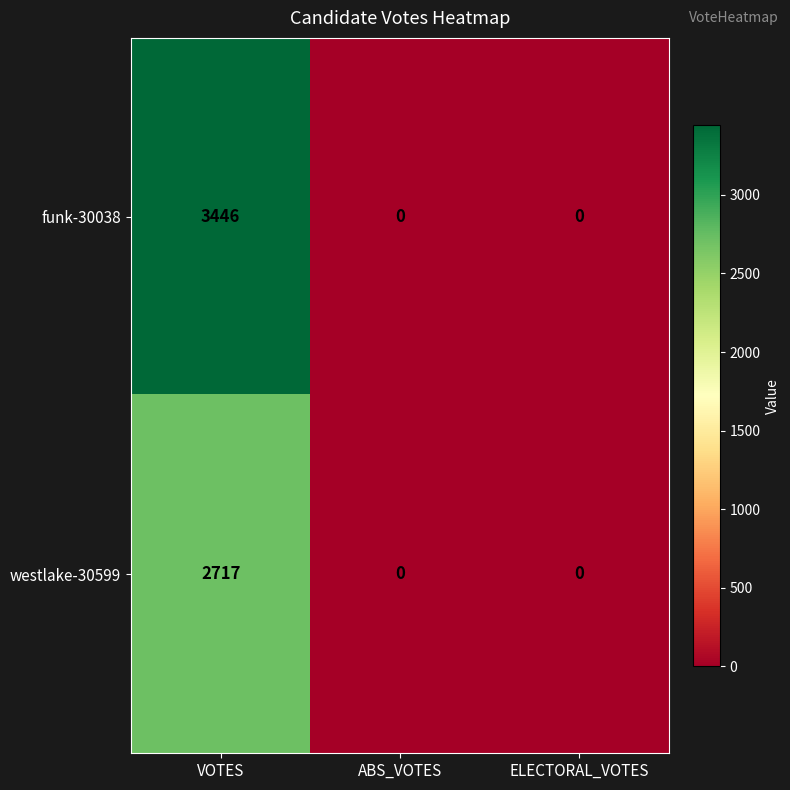

Which category has the highest value across all series?

VOTES